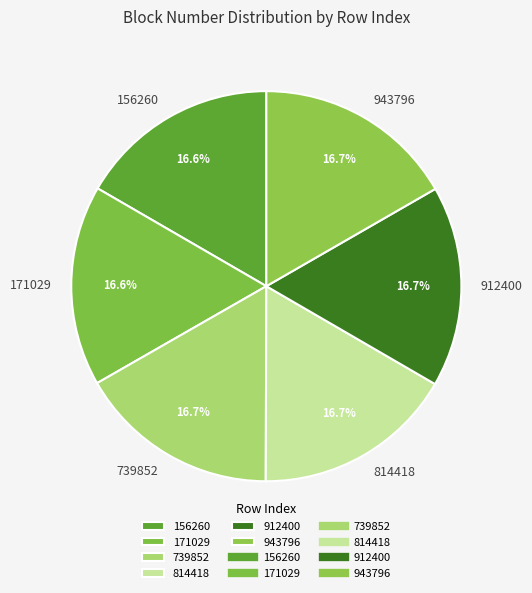

Is it true that 912400 is 27% of the pie?

False